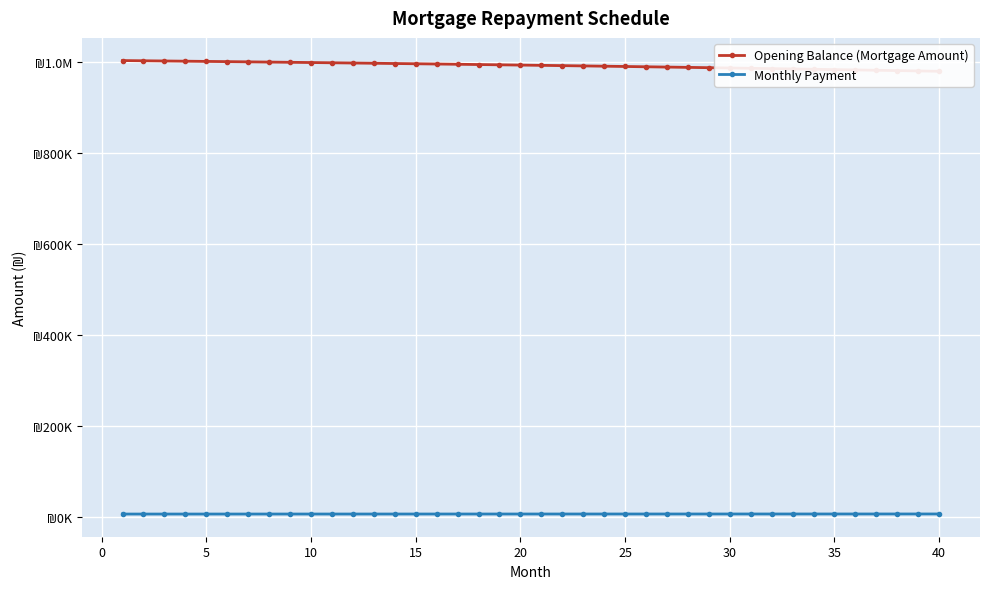

What is the sum of all Monthly Payment values?

281853.1